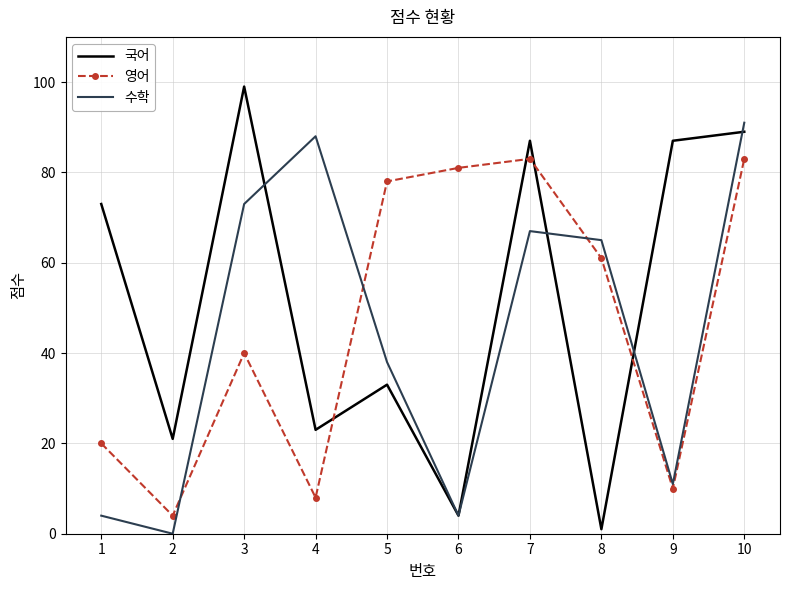

At how many categories does at least one series exceed 0?

10